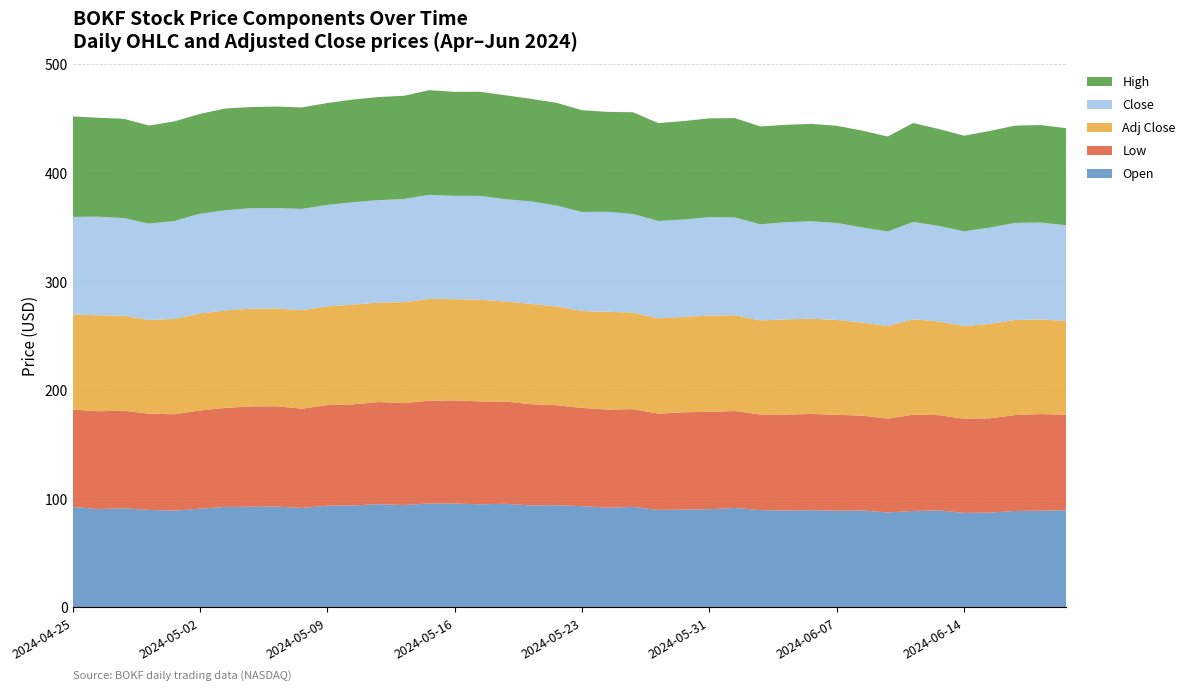

Reading right to left, what are all the values shown in this chart?

Adj Close: 2024-06-21=86.3	2024-06-20=87.3	2024-06-18=87.5	2024-06-17=86.9	2024-06-14=85.4	2024-06-13=86.2	2024-06-12=87.8	2024-06-11=85.3	2024-06-10=85.7	2024-06-07=87.4	2024-06-06=87.8	2024-06-05=87.7	2024-06-04=86.6	2024-06-03=88.2	2024-05-31=88.7	2024-05-30=87.8	2024-05-29=87.8	2024-05-28=88.9	2024-05-24=90.1	2024-05-23=89.3	2024-05-22=91.0	2024-05-21=92.4	2024-05-20=92.2	2024-05-17=93.6	2024-05-16=93.2	2024-05-15=93.8	2024-05-14=93.0	2024-05-13=91.7	2024-05-10=91.8	2024-05-09=91.0	2024-05-08=90.7	2024-05-07=90.0	2024-05-06=90.0	2024-05-03=89.8	2024-05-02=89.4	2024-05-01=87.8	2024-04-30=86.3	2024-04-29=87.5	2024-04-26=88.4	2024-04-25=87.5
Close: 2024-06-21=88.2	2024-06-20=89.2	2024-06-18=89.5	2024-06-17=88.8	2024-06-14=87.3	2024-06-13=88.1	2024-06-12=89.7	2024-06-11=87.1	2024-06-10=87.6	2024-06-07=89.3	2024-06-06=89.7	2024-06-05=89.6	2024-06-04=88.5	2024-06-03=90.1	2024-05-31=90.6	2024-05-30=89.8	2024-05-29=89.7	2024-05-28=90.8	2024-05-24=92.0	2024-05-23=91.2	2024-05-22=93.0	2024-05-21=94.4	2024-05-20=94.2	2024-05-17=95.7	2024-05-16=95.2	2024-05-15=95.8	2024-05-14=95.0	2024-05-13=94.2	2024-05-10=94.4	2024-05-09=93.5	2024-05-08=93.3	2024-05-07=92.5	2024-05-06=92.5	2024-05-03=92.3	2024-05-02=91.8	2024-05-01=90.2	2024-04-30=88.7	2024-04-29=90.0	2024-04-26=90.8	2024-04-25=90.0
High: 2024-06-21=89.4	2024-06-20=89.8	2024-06-18=89.6	2024-06-17=89.0	2024-06-14=88.0	2024-06-13=89.3	2024-06-12=91.1	2024-06-11=87.5	2024-06-10=89.2	2024-06-07=89.5	2024-06-06=89.7	2024-06-05=89.7	2024-06-04=90.2	2024-06-03=91.5	2024-05-31=91.0	2024-05-30=90.7	2024-05-29=90.2	2024-05-28=93.7	2024-05-24=92.0	2024-05-23=93.8	2024-05-22=94.6	2024-05-21=94.4	2024-05-20=95.7	2024-05-17=95.9	2024-05-16=95.8	2024-05-15=96.4	2024-05-14=95.1	2024-05-13=95.0	2024-05-10=94.6	2024-05-09=93.8	2024-05-08=93.4	2024-05-07=93.5	2024-05-06=93.1	2024-05-03=93.7	2024-05-02=92.0	2024-05-01=91.7	2024-04-30=90.3	2024-04-29=91.5	2024-04-26=91.1	2024-04-25=92.5
Low: 2024-06-21=88.0	2024-06-20=89.0	2024-06-18=88.3	2024-06-17=86.9	2024-06-14=86.7	2024-06-13=87.8	2024-06-12=88.8	2024-06-11=86.4	2024-06-10=87.3	2024-06-07=88.3	2024-06-06=88.7	2024-06-05=88.3	2024-06-04=88.1	2024-06-03=89.2	2024-05-31=89.7	2024-05-30=89.6	2024-05-29=88.7	2024-05-28=90.0	2024-05-24=90.4	2024-05-23=90.5	2024-05-22=92.0	2024-05-21=93.3	2024-05-20=94.2	2024-05-17=94.7	2024-05-16=95.1	2024-05-15=94.6	2024-05-14=93.9	2024-05-13=94.0	2024-05-10=93.2	2024-05-09=92.7	2024-05-08=91.5	2024-05-07=92.5	2024-05-06=92.5	2024-05-03=91.2	2024-05-02=90.5	2024-05-01=88.8	2024-04-30=88.7	2024-04-29=89.9	2024-04-26=90.2	2024-04-25=89.6
Open: 2024-06-21=89.4	2024-06-20=89.0	2024-06-18=88.8	2024-06-17=87.1	2024-06-14=86.9	2024-06-13=89.3	2024-06-12=88.8	2024-06-11=87.3	2024-06-10=89.2	2024-06-07=89.0	2024-06-06=89.5	2024-06-05=89.2	2024-06-04=89.5	2024-06-03=91.5	2024-05-31=90.3	2024-05-30=90.0	2024-05-29=89.7	2024-05-28=92.5	2024-05-24=91.8	2024-05-23=93.2	2024-05-22=94.1	2024-05-21=93.8	2024-05-20=95.3	2024-05-17=94.9	2024-05-16=95.5	2024-05-15=95.7	2024-05-14=94.2	2024-05-13=95.0	2024-05-10=93.7	2024-05-09=93.6	2024-05-08=91.5	2024-05-07=92.7	2024-05-06=92.6	2024-05-03=92.5	2024-05-02=90.8	2024-05-01=89.0	2024-04-30=89.7	2024-04-29=91.2	2024-04-26=90.4	2024-04-25=92.5